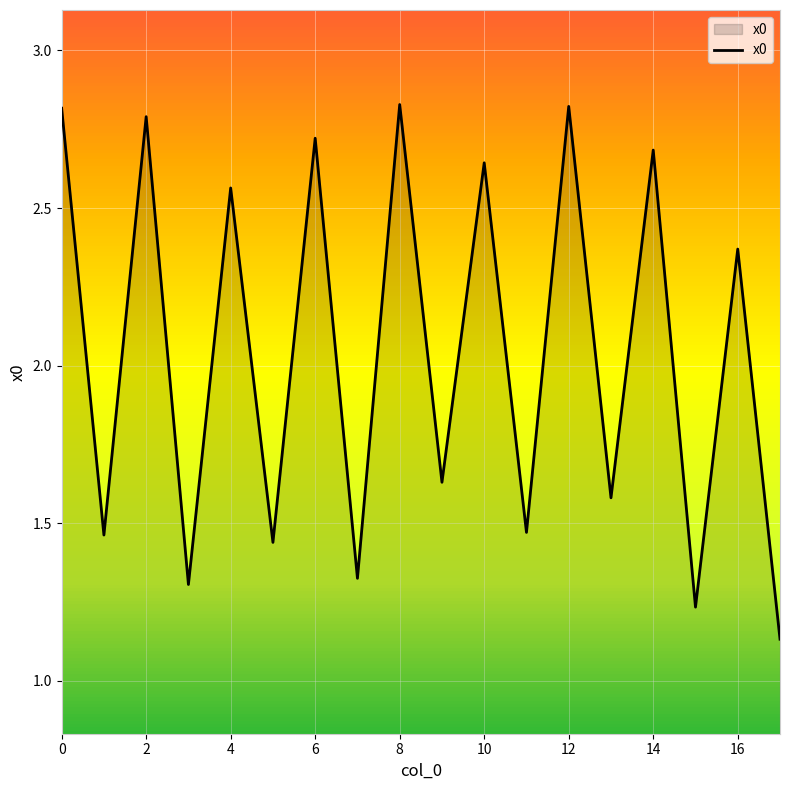

What is the value of the 10th point from the left?

1.6